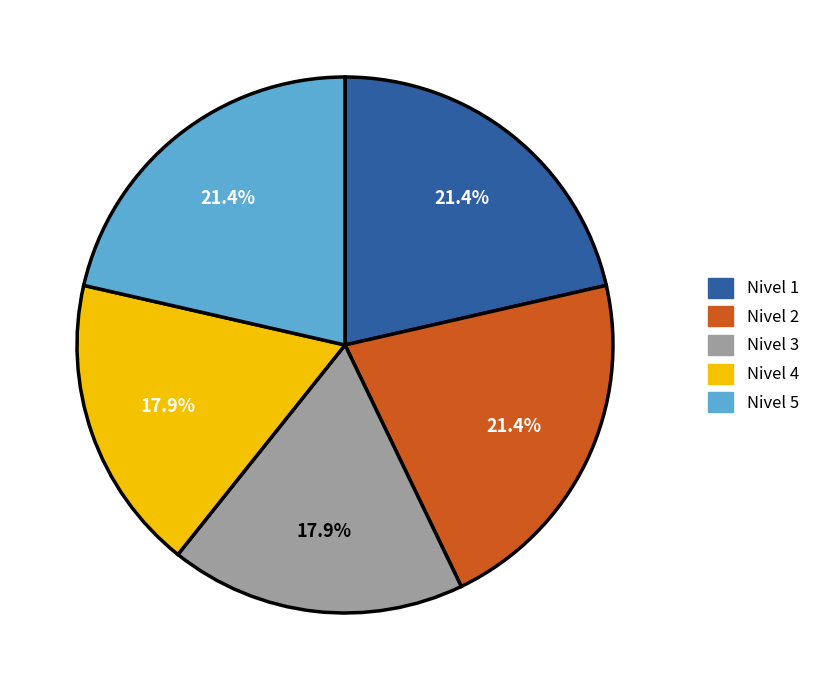

What percentage is NOT represented by Nivel 1?

78.6%